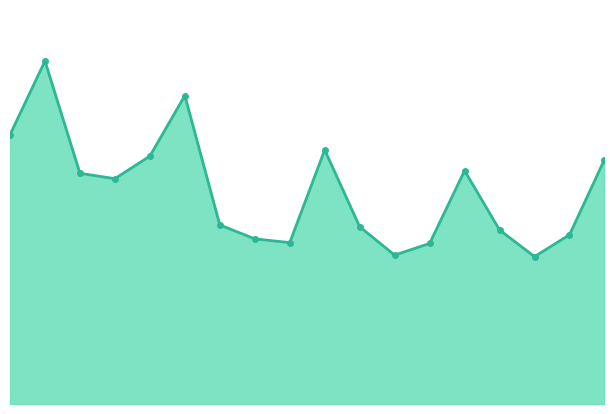

List the labels in order of value, largest first.

Q4 2021, Q4 2020, Q1 2022, Q4 2019, Q1 2021, Q4 2017, Q4 2018, Q3 2021, Q2 2021, Q3 2020, Q3 2019, Q3 2018, Q1 2018, Q2 2020, Q1 2020, Q1 2019, Q2 2019, Q2 2018